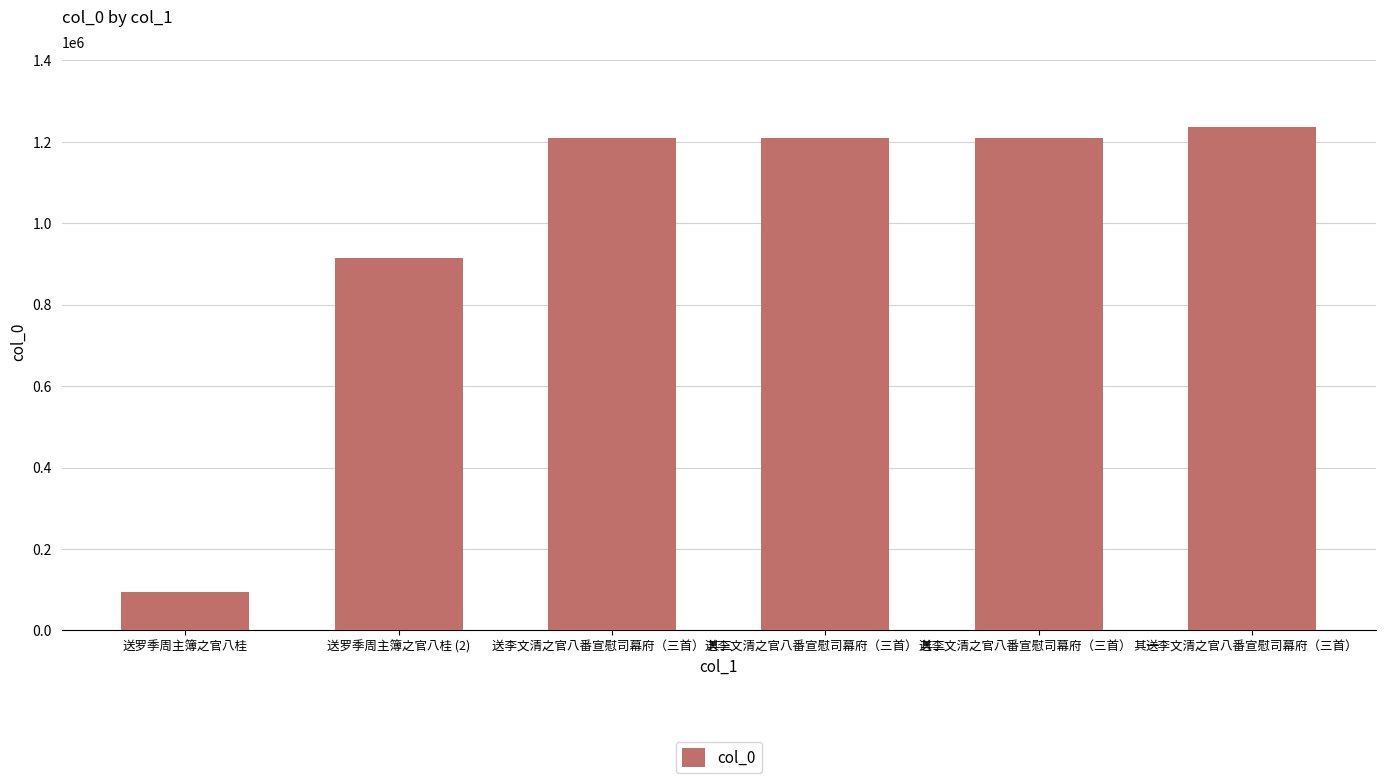

Read the value at 送李文清之官八番宣慰司幕府（三首）, to the nearest 10.

1235900